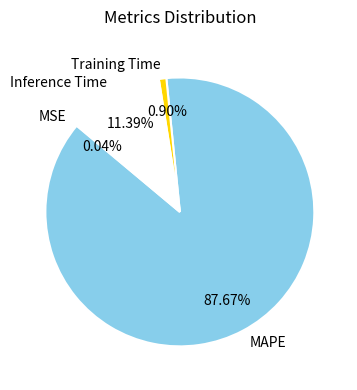

Between MAPE and Training Time, which is larger?

MAPE